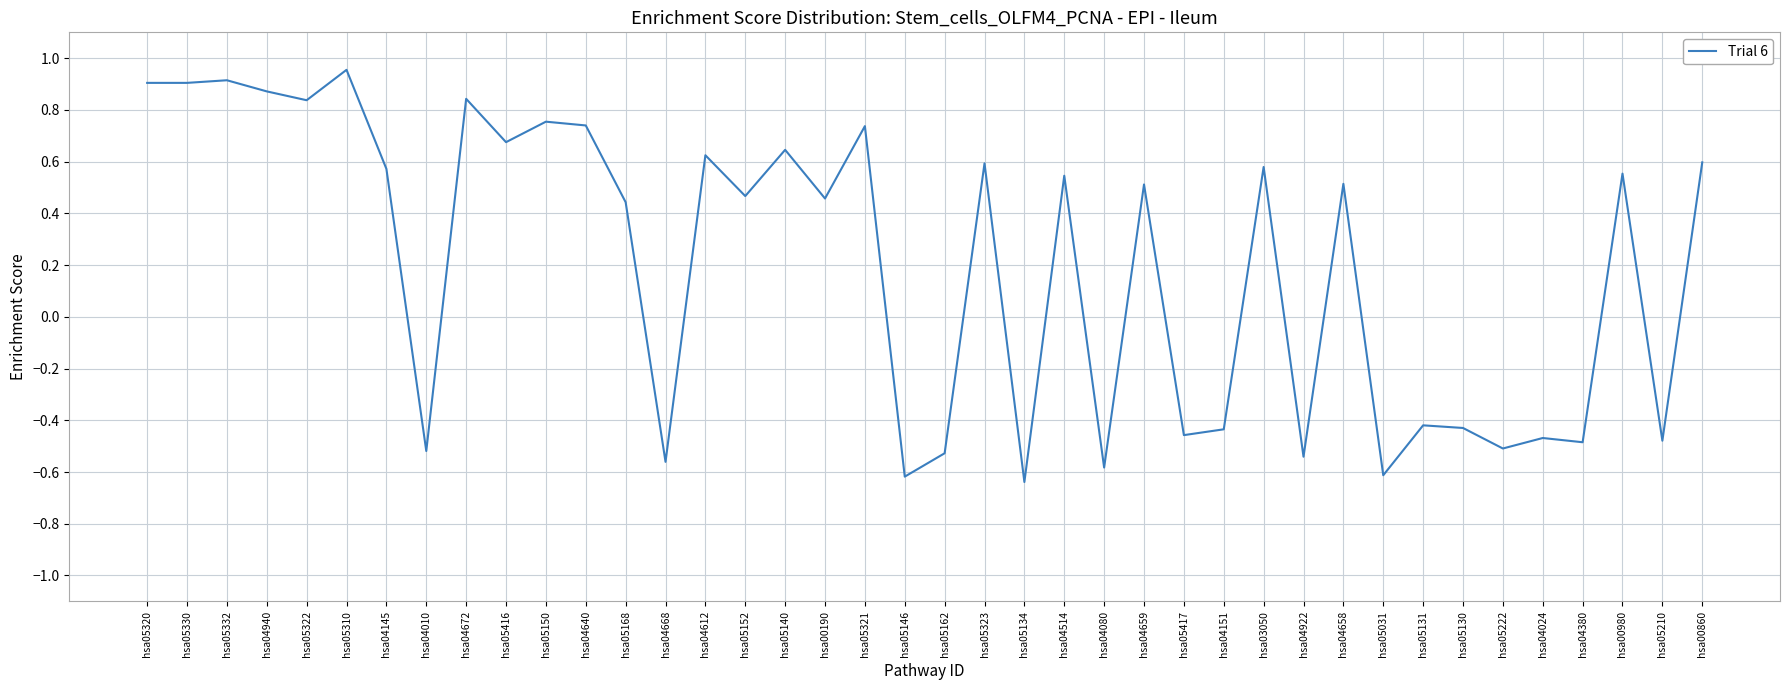

Does the chart have visible grid lines?

Yes